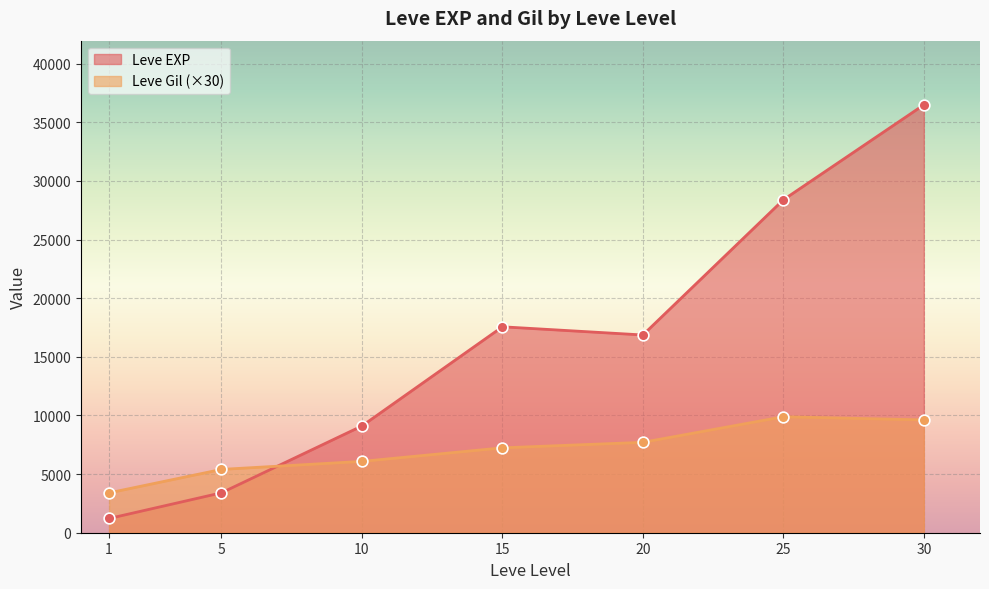

What are all the series names shown in the legend?

Leve EXP, Leve Gil (×30)